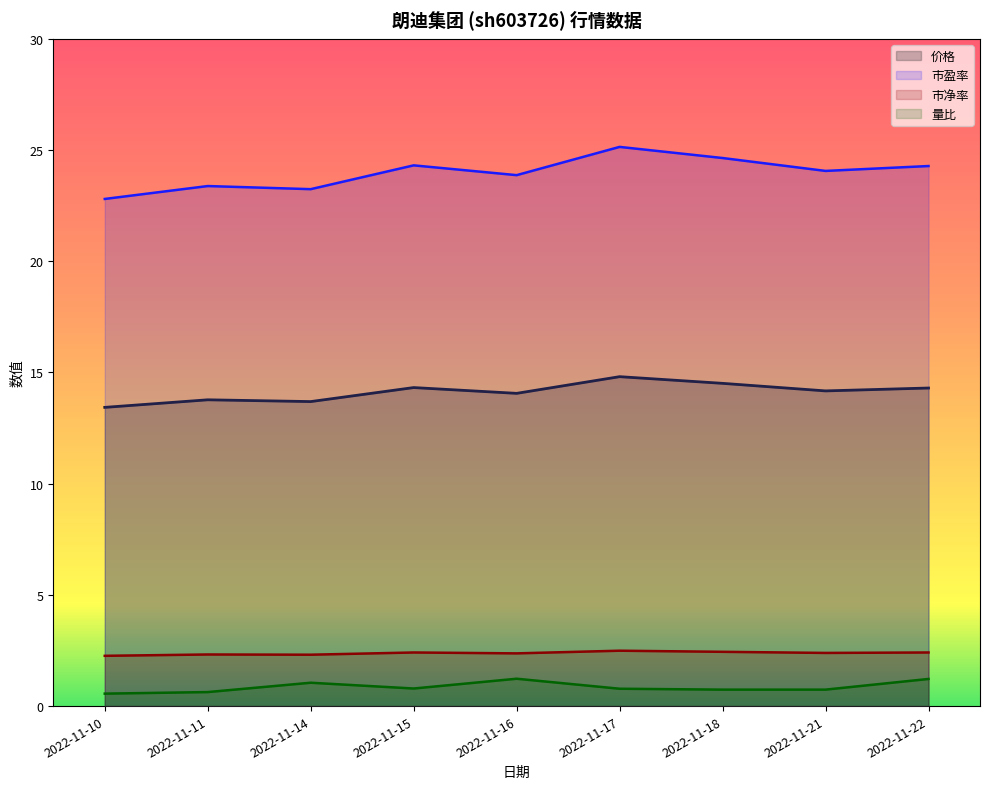

Reading right to left, extract all data points from this chart.

价格: 14.3	14.2	14.5	14.8	14.1	14.3	13.7	13.8	13.4
市盈率: 24.3	24.1	24.6	25.1	23.9	24.3	23.2	23.4	22.8
市净率: 2.4	2.4	2.4	2.5	2.4	2.4	2.3	2.3	2.3
量比: 1.2	0.7	0.7	0.8	1.2	0.8	1.1	0.6	0.6